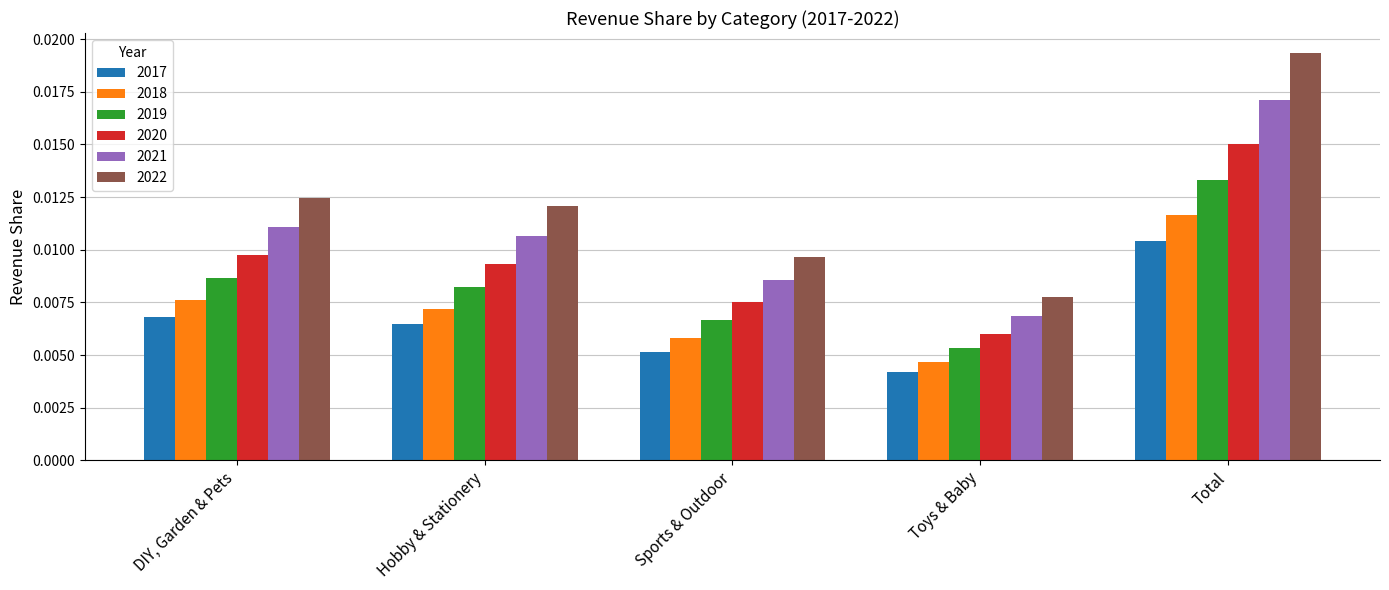

Which series has the widest spread of values?

2022